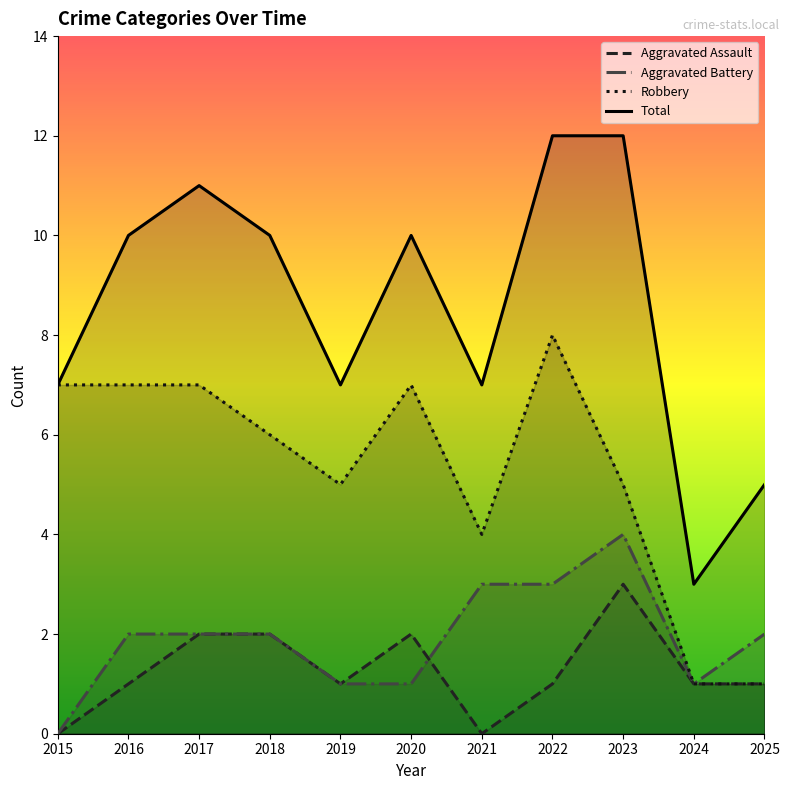

Is the value of Total at 2019 greater than the value of Aggravated Battery at 2019?

Yes